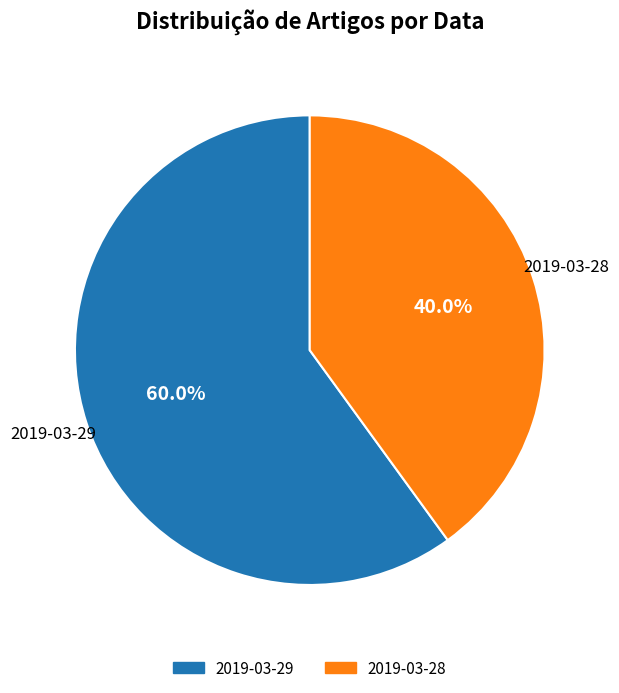

To the nearest percent, what is the combined percentage of 2019-03-28 and 2019-03-29?

100%